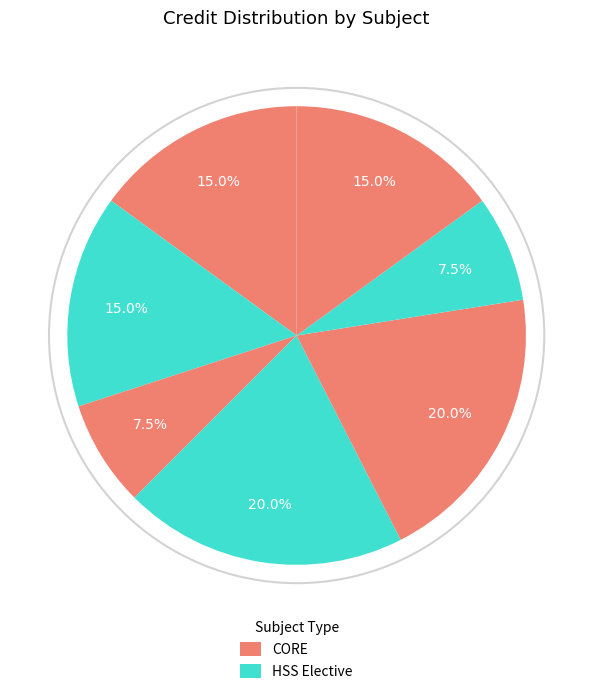

Count the number of slices in the pie.

7